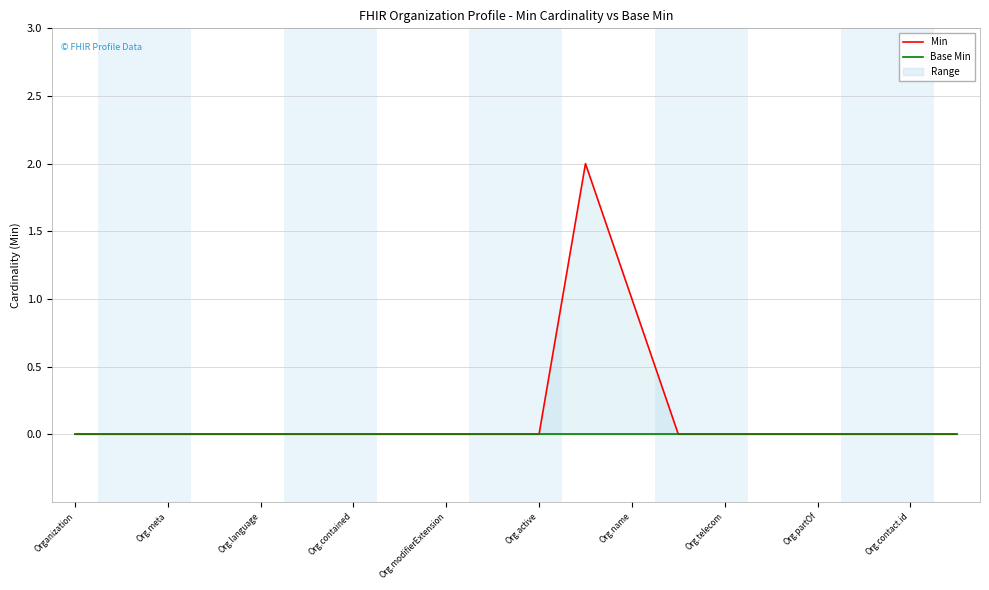

The Min series shows 0 at Org.meta. True or false?

True